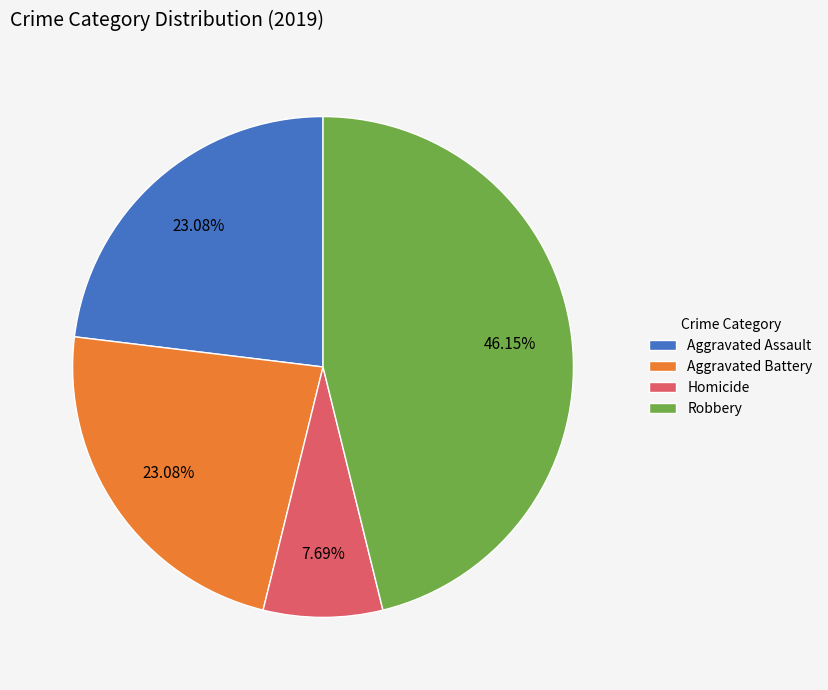

Is Homicide the majority of the pie?

No